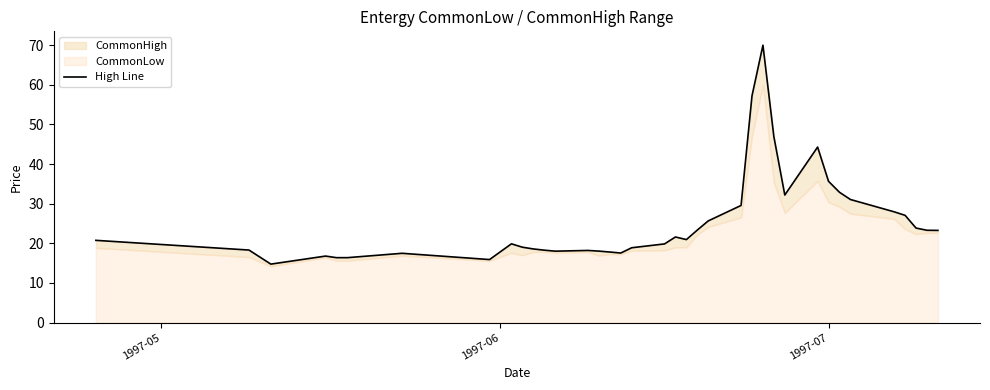

What is the difference between the second highest and second lowest values?

41.3